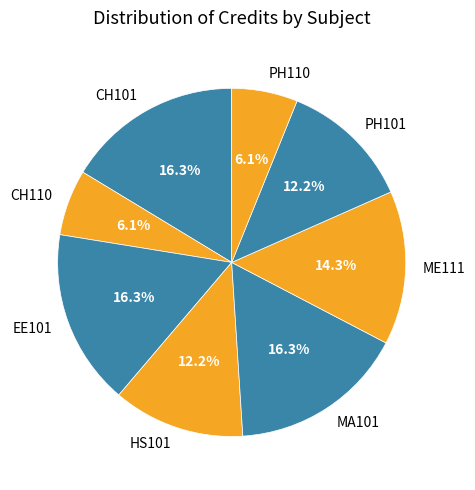

Between EE101 and PH110, which is larger?

EE101